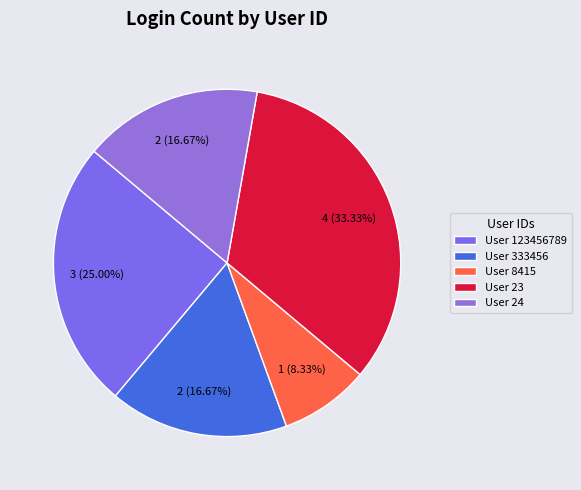

How many slices are in this pie chart?

5